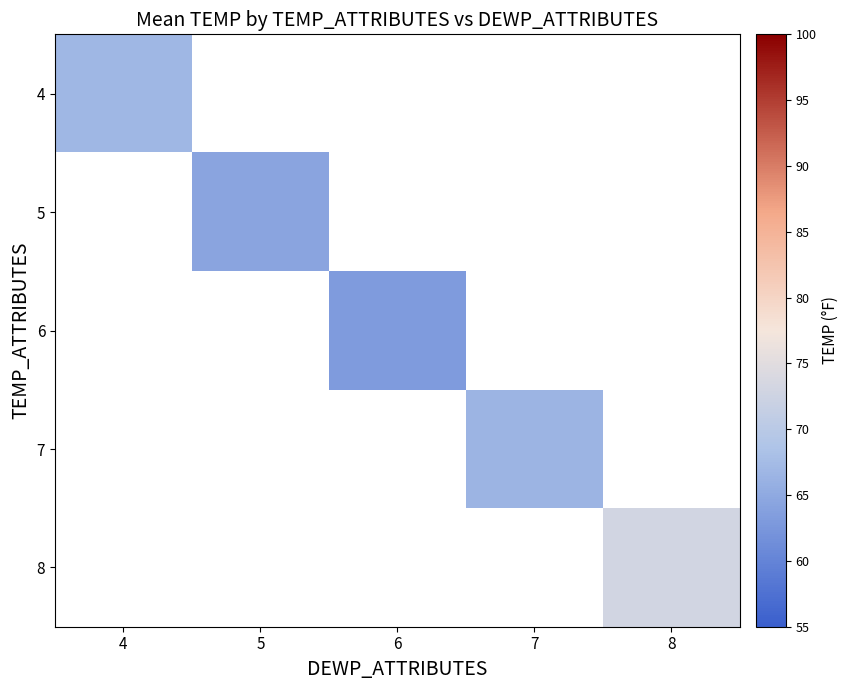

Count the number of categories in the chart.

5